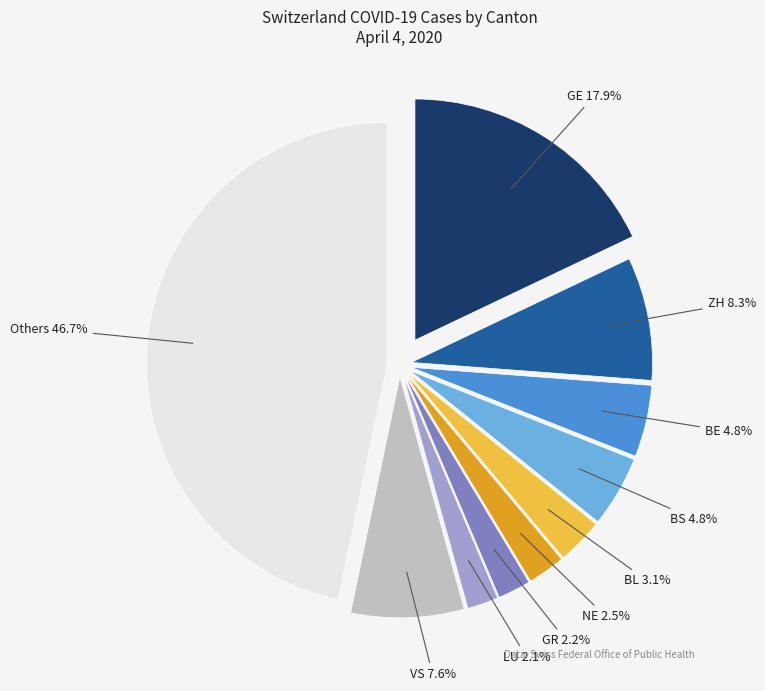

True or false: 2020-03-01 accounts for 0% of the total.

True